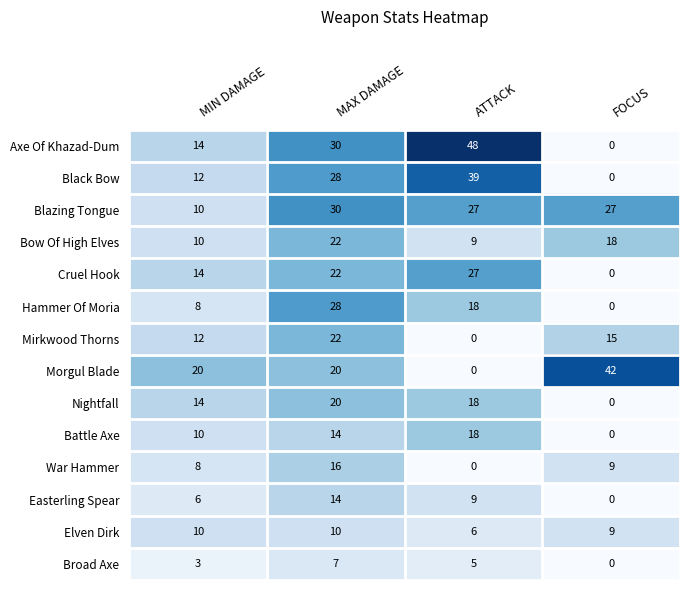

The Blazing Tongue series shows 27 at FOCUS. True or false?

True